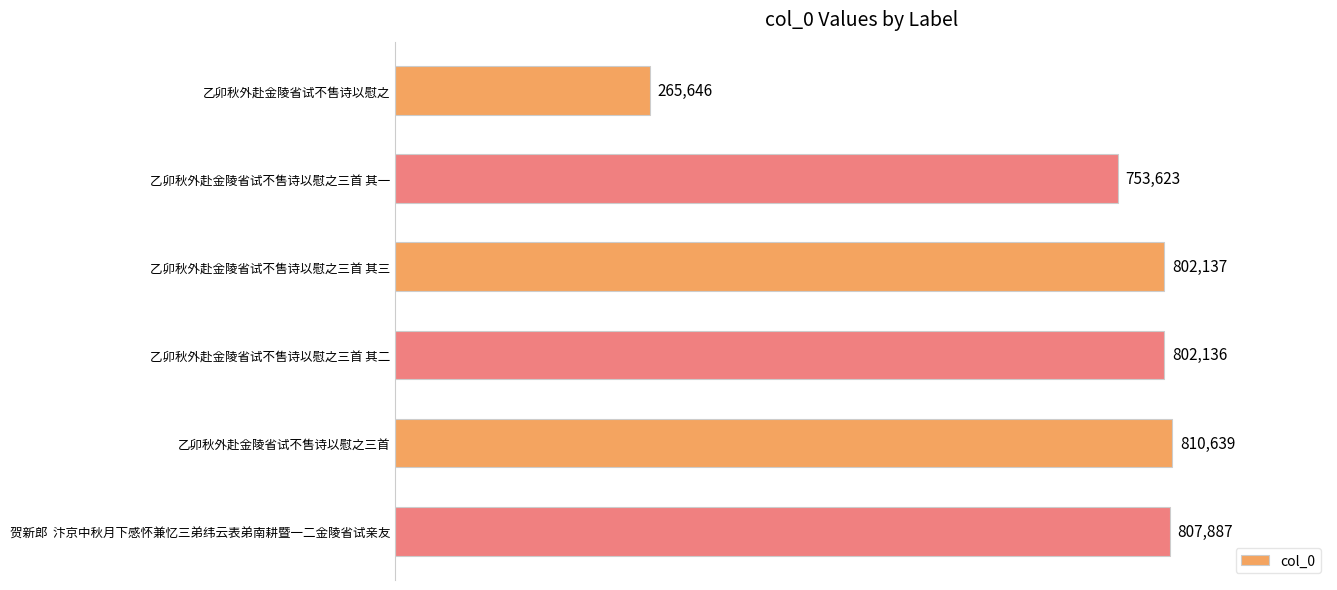

Between 乙卯秋外赴金陵省试不售诗以慰之三首 其二 and 乙卯秋外赴金陵省试不售诗以慰之三首 其三, which is larger?

乙卯秋外赴金陵省试不售诗以慰之三首 其三